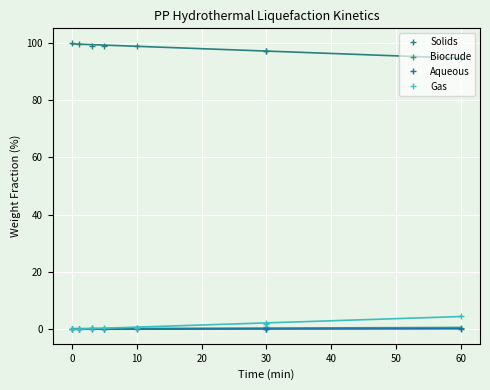

What position from the right is 30?

4